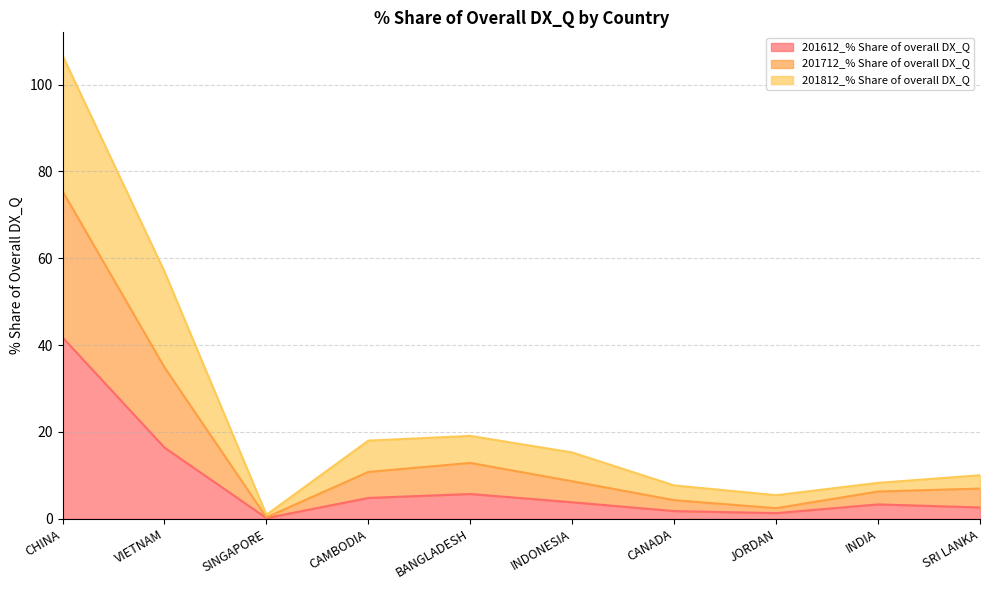

Where is the first local minimum for 201712_% Share of overall DX_Q?

SINGAPORE